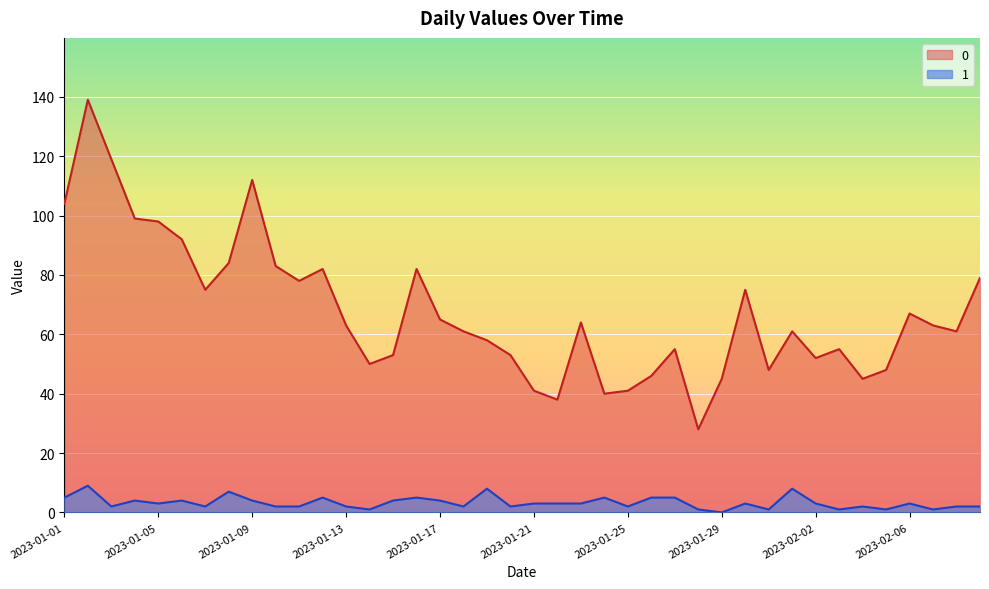

Reading right to left, extract all data points from this chart.

0: 79	61	63	67	48	45	55	52	61	48	75	45	28	55	46	41	40	64	38	41	53	58	61	65	82	53	50	63	82	78	83	112	84	75	92	98	99	119	139	104
1: 2	2	1	3	1	2	1	3	8	1	3	0	1	5	5	2	5	3	3	3	2	8	2	4	5	4	1	2	5	2	2	4	7	2	4	3	4	2	9	5